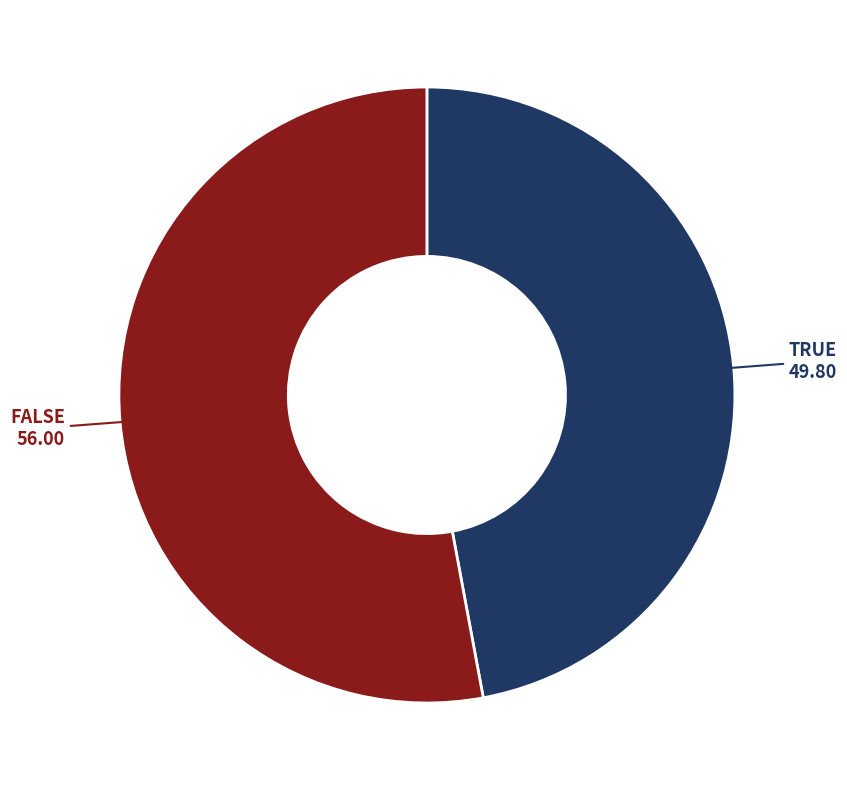

Approximately how many times larger is the value at FALSE compared to TRUE?

1.1